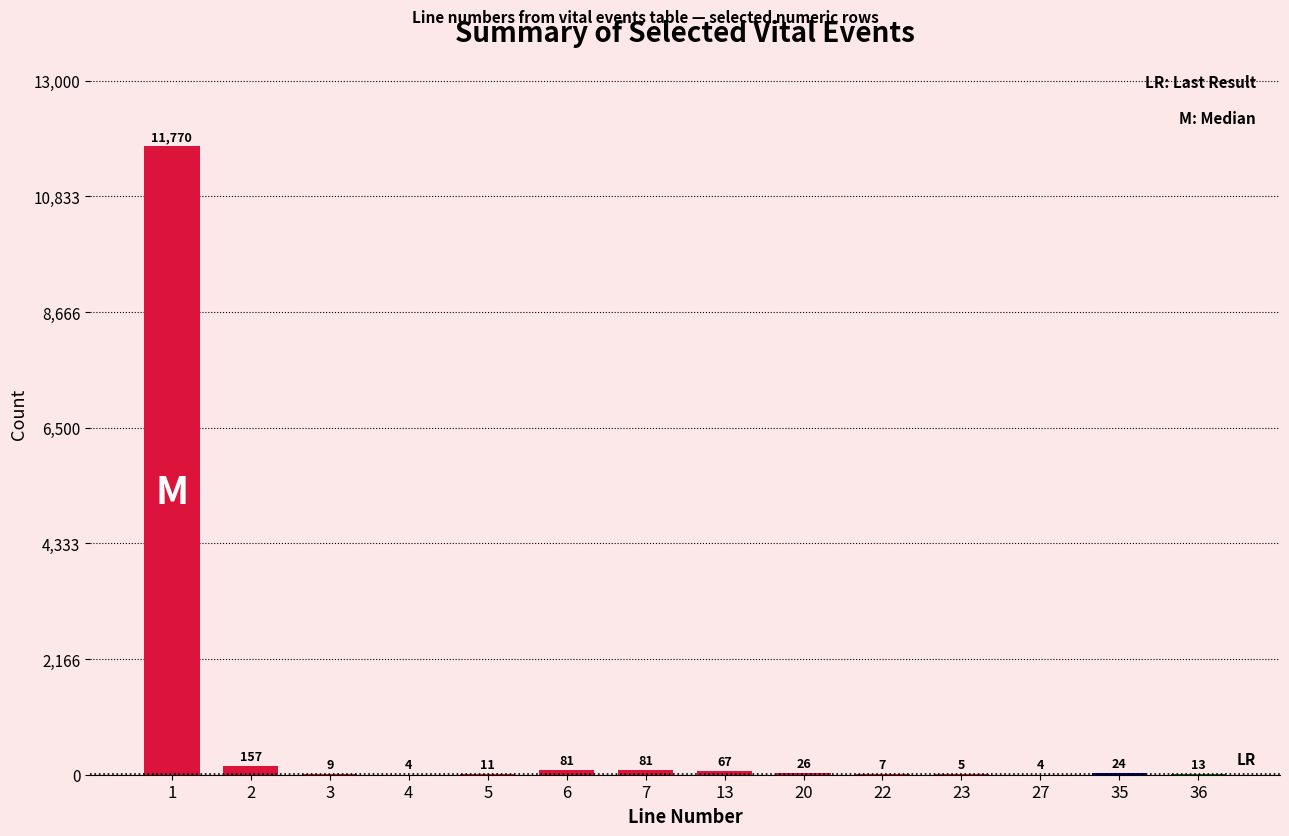

How many series are shown in this chart?

1